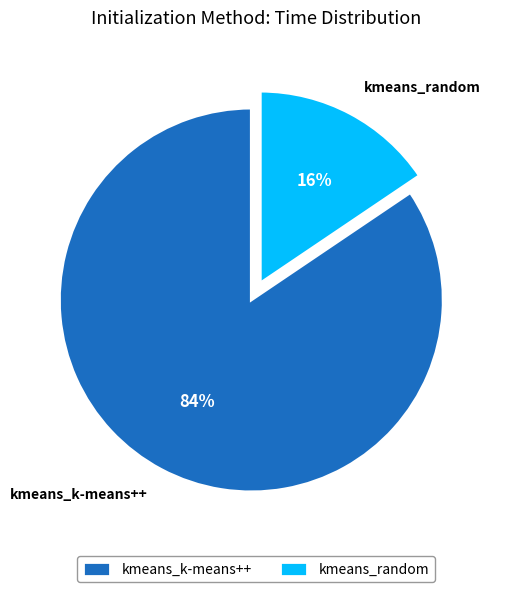

Do kmeans_k-means++ and kmeans_random together represent more than half of the pie?

Yes